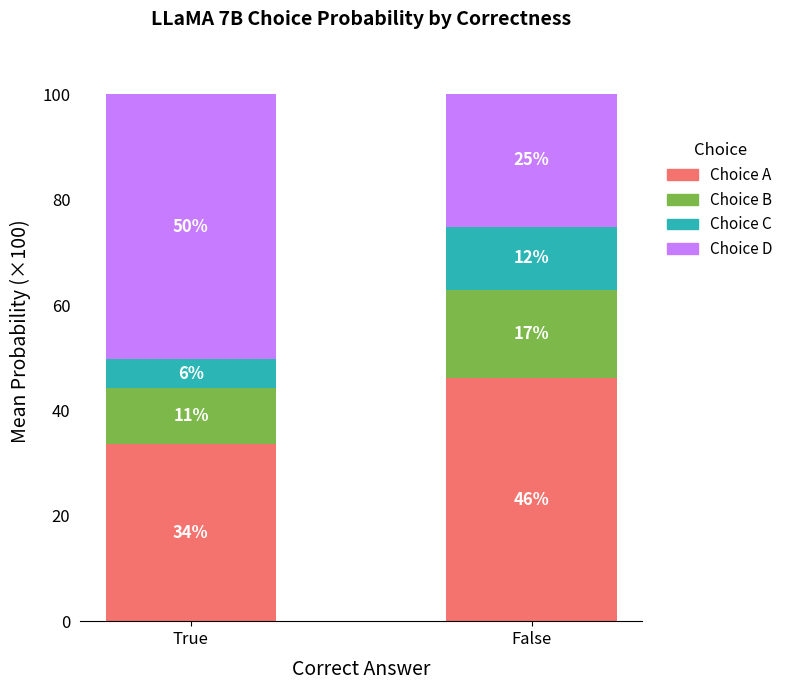

List the labels in order of Choice A value, smallest first.

True, False